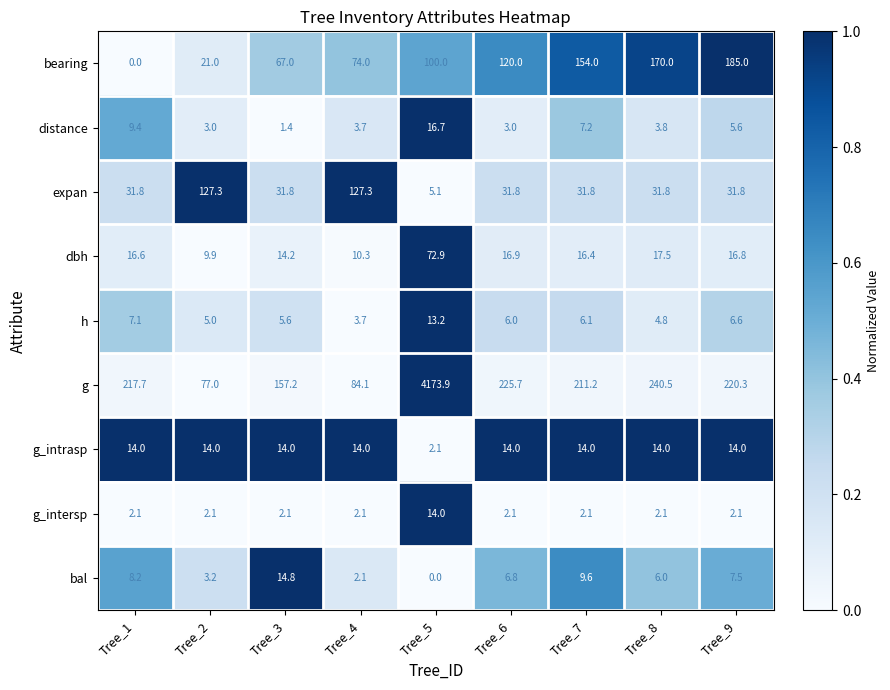

True or false: g_intrasp has a value of 14.0 at Tree_6.

True